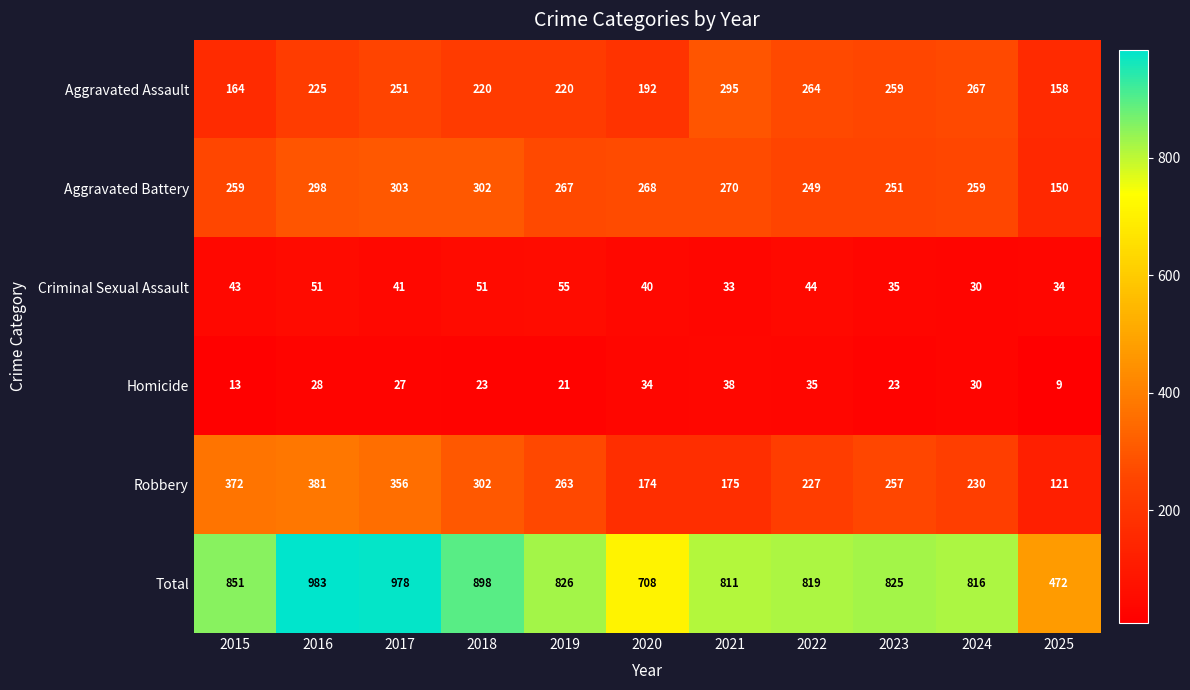

Is the value of Total at 2025 greater than the value of Aggravated Assault at 2018?

Yes